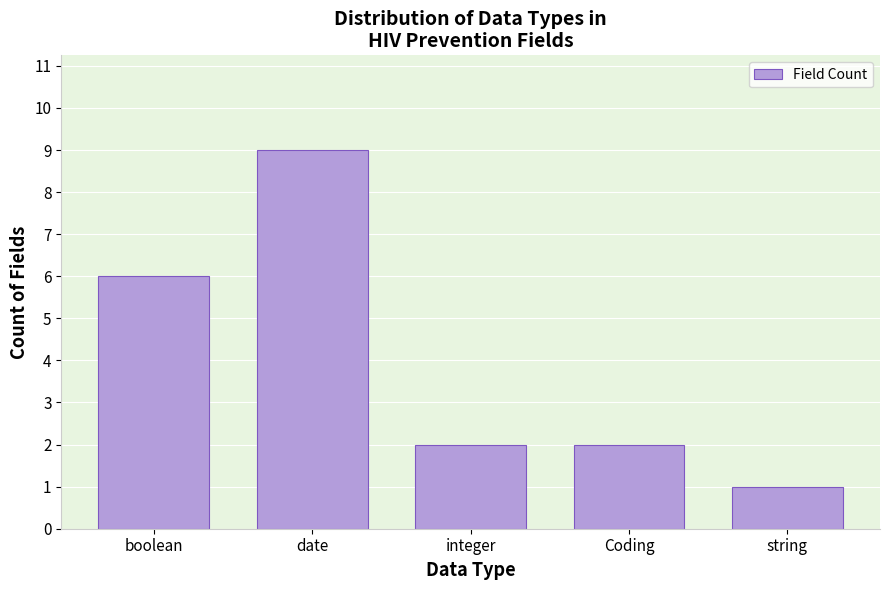

Reading right to left, transcribe all the data shown in this chart.

1	2	2	9	6